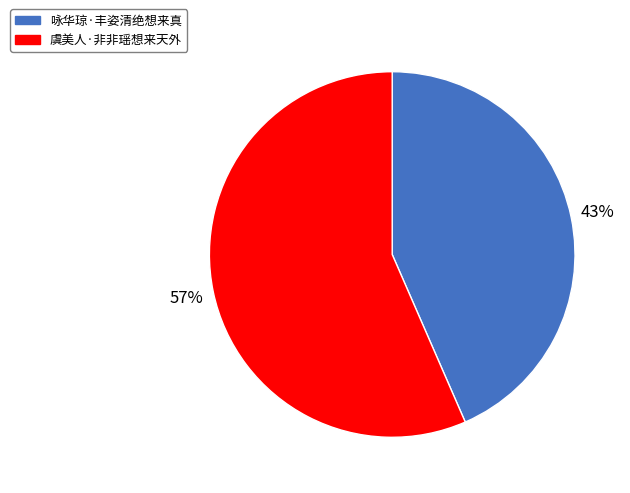

What percentage is the 虞美人·非非瑶想来天外 slice, to the nearest percent?

57%